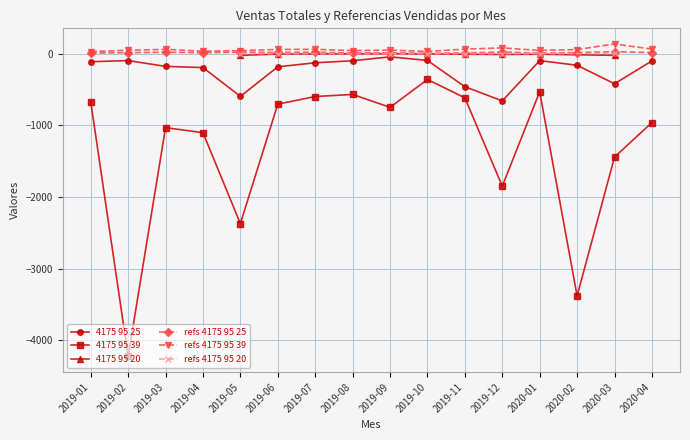

Reading left to right, transcribe all the data shown in this chart.

4175 95 25: 2019-01=-111.9	2019-02=-95.9	2019-03=-176.7	2019-04=-193.3	2019-05=-595.6	2019-06=-183.3	2019-07=-126.2	2019-08=-98.8	2019-09=-43.6	2019-10=-94.2	2019-11=-460.3	2019-12=-658.6	2020-01=-96.4	2020-02=-161.3	2020-03=-419.5	2020-04=-100.0
4175 95 39: 2019-01=-667.6	2019-02=-4225.2	2019-03=-1031.8	2019-04=-1102.0	2019-05=-2371.1	2019-06=-703.9	2019-07=-597.6	2019-08=-568.6	2019-09=-748.5	2019-10=-359.9	2019-11=-615.4	2019-12=-1848.8	2020-01=-530.6	2020-02=-3380.5	2020-03=-1442.3	2020-04=-960.6
refs 4175 95 25: 2019-01=10.0	2019-02=14.0	2019-03=20.0	2019-04=14.0	2019-05=21.0	2019-06=18.0	2019-07=20.0	2019-08=11.0	2019-09=12.0	2019-10=7.0	2019-11=10.0	2019-12=24.0	2020-01=7.0	2020-02=15.0	2020-03=29.0	2020-04=15.0
refs 4175 95 39: 2019-01=30.0	2019-02=48.0	2019-03=61.0	2019-04=35.0	2019-05=43.0	2019-06=60.0	2019-07=61.0	2019-08=44.0	2019-09=50.0	2019-10=32.0	2019-11=64.0	2019-12=81.0	2020-01=46.0	2020-02=58.0	2020-03=136.0	2020-04=64.0